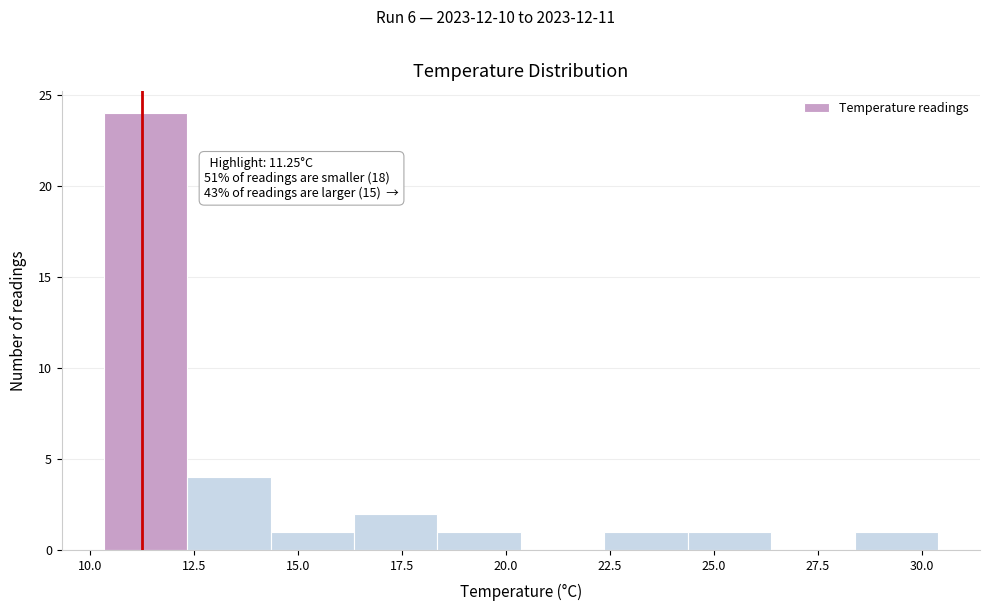

Which range on the x-axis has the tallest bar?

10.5 to 12.5